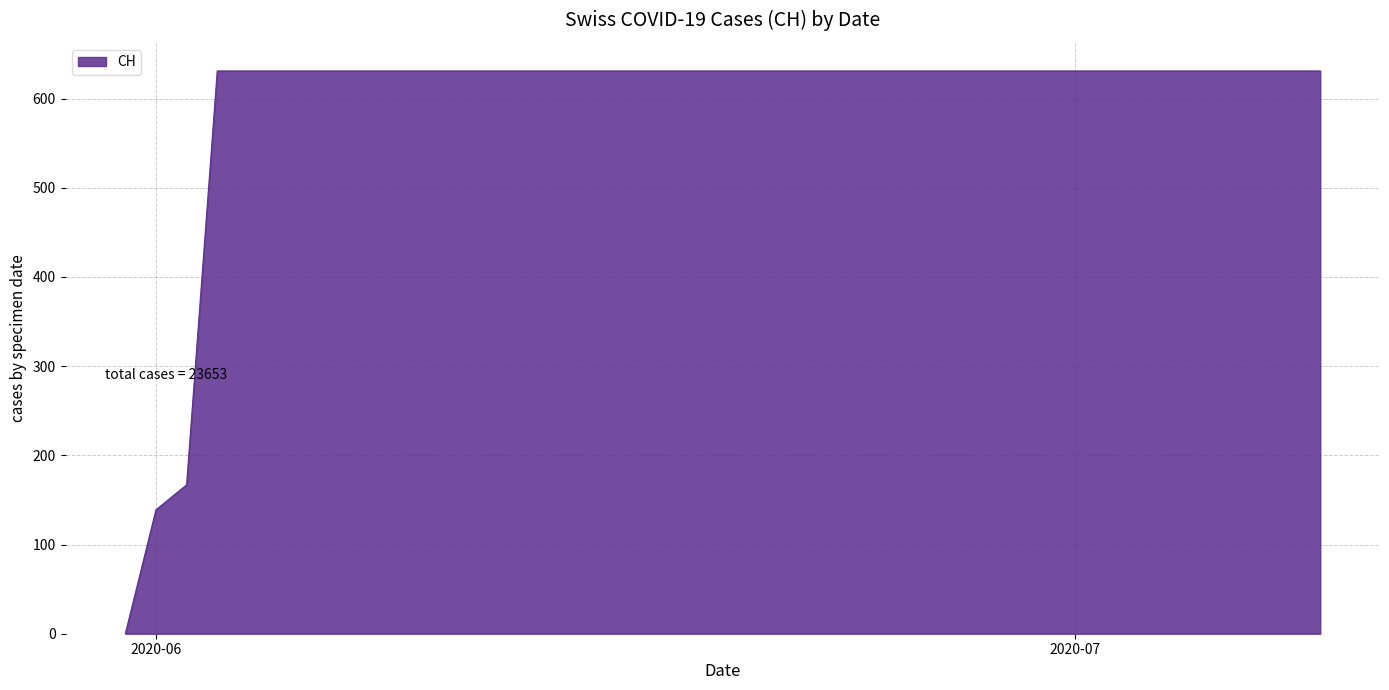

Reading right to left, extract all data points from this chart.

631	631	631	631	631	631	631	631	631	631	631	631	631	631	631	631	631	631	631	631	631	631	631	631	631	631	631	631	631	631	631	631	631	631	631	631	631	167	139	0